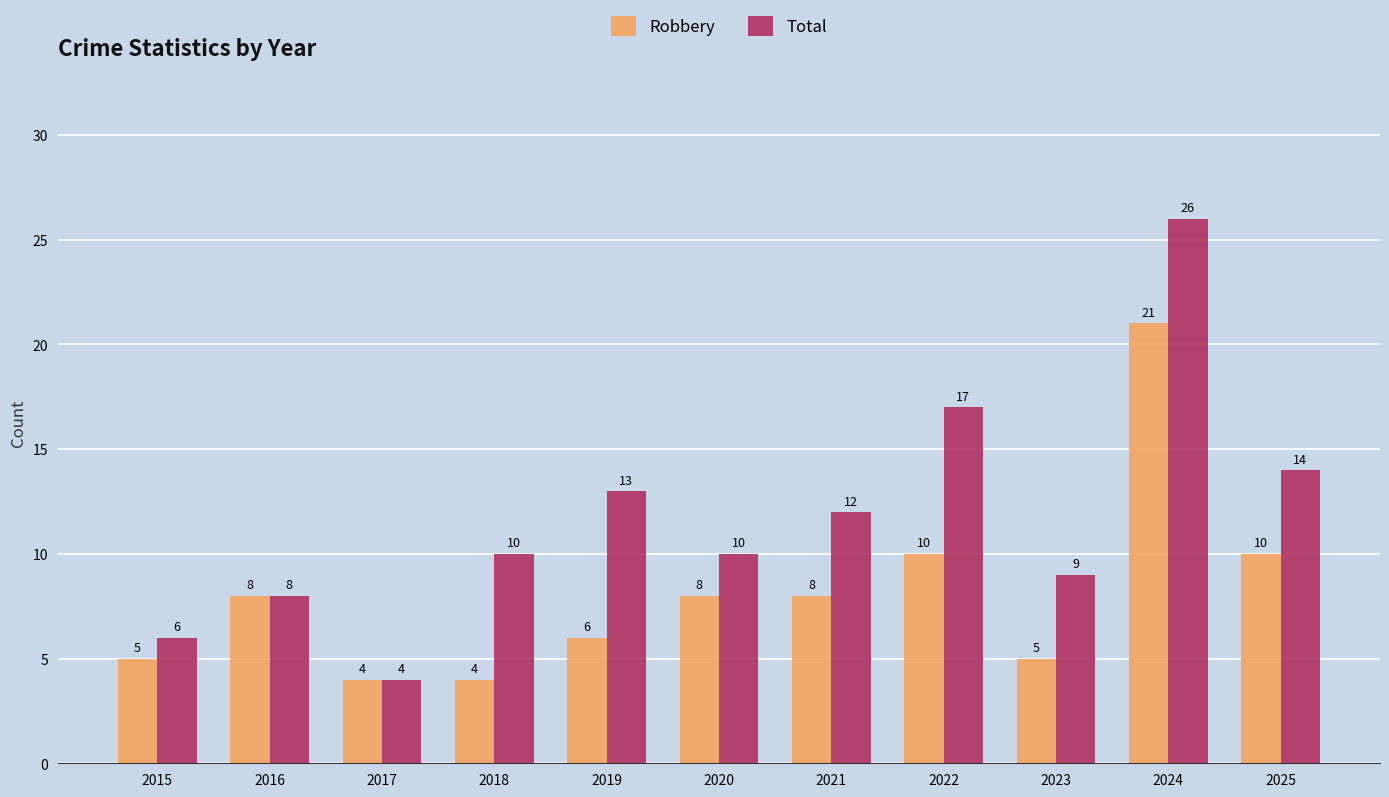

List the series in order of their peak value, lowest first.

Robbery, Total